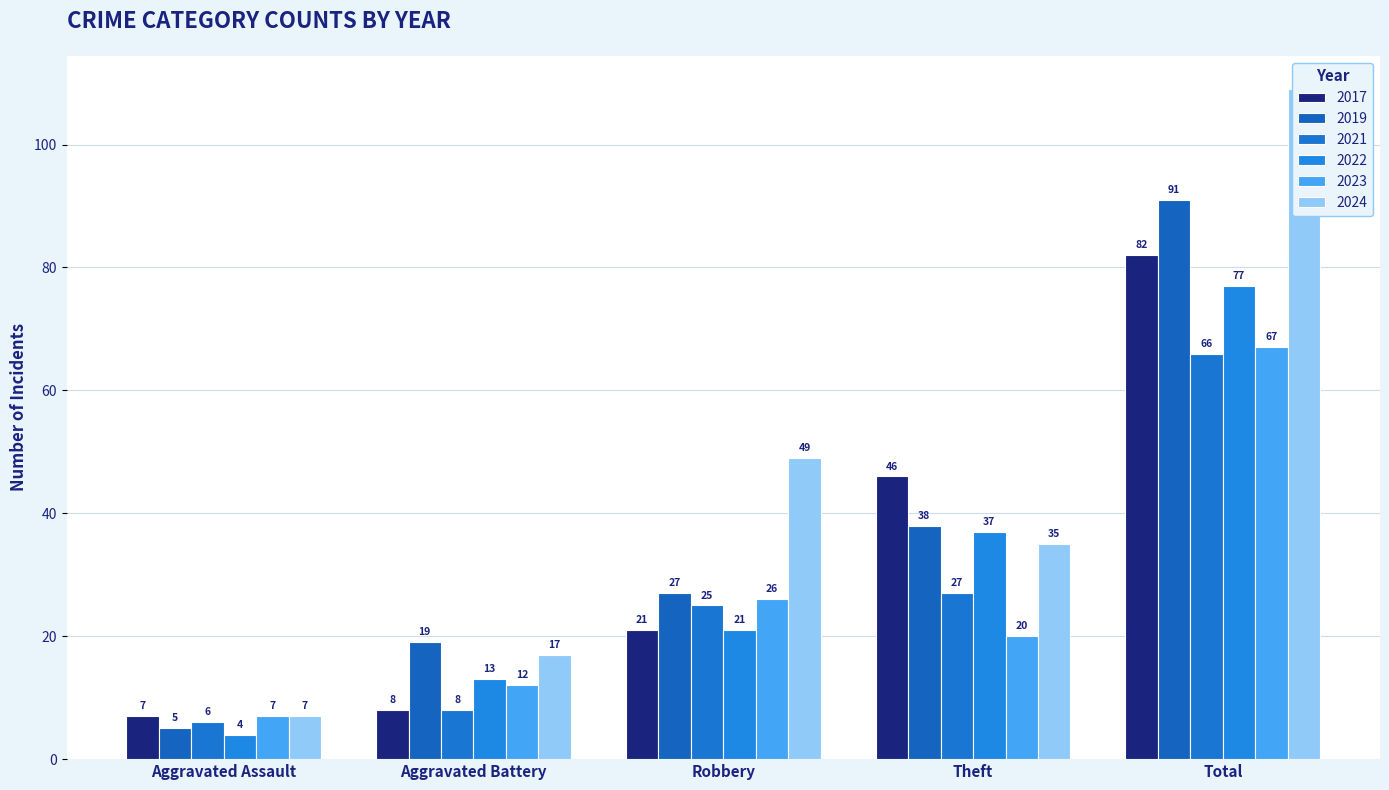

What are all the series names shown in the legend?

2017, 2019, 2021, 2022, 2023, 2024